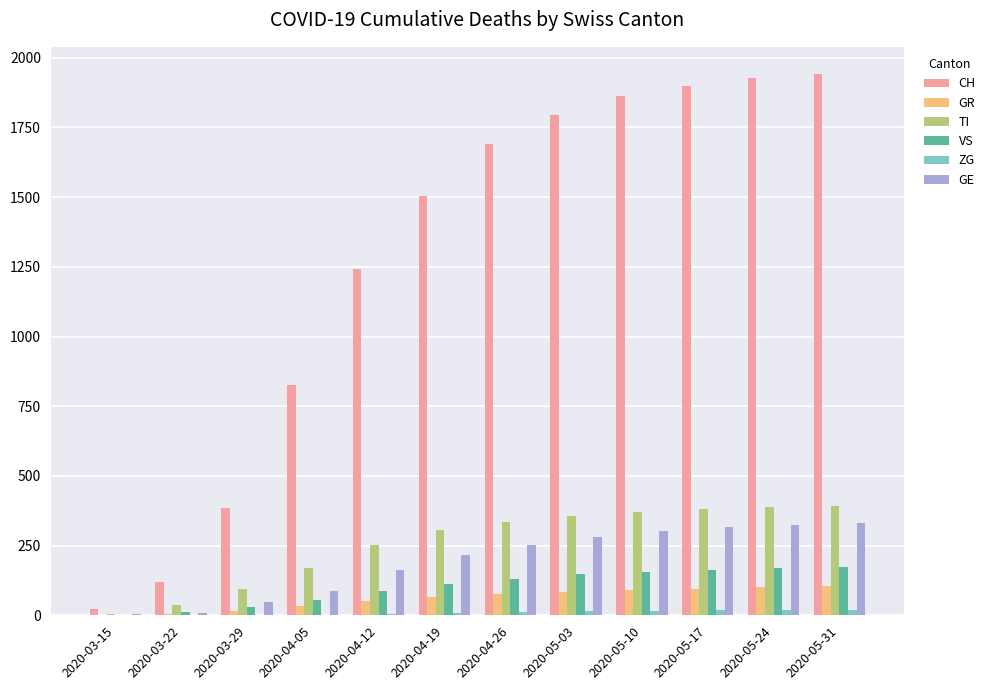

What is the highest value of the CH series?

1942